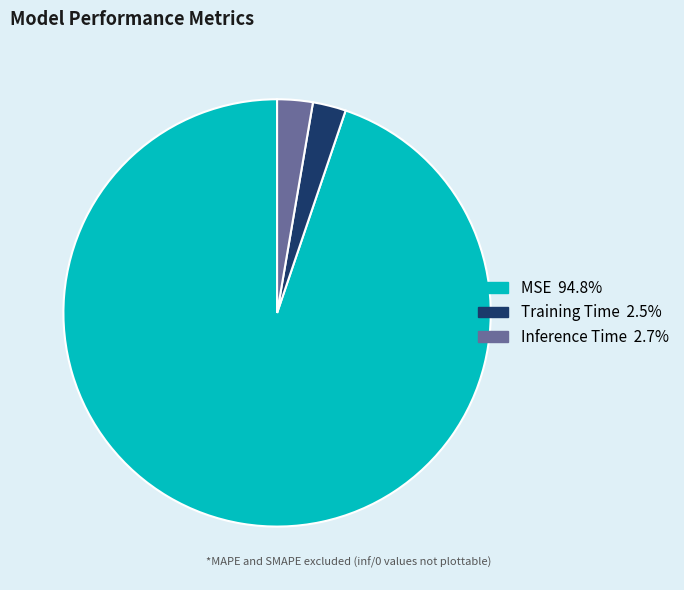

Is MSE the majority of the pie?

Yes